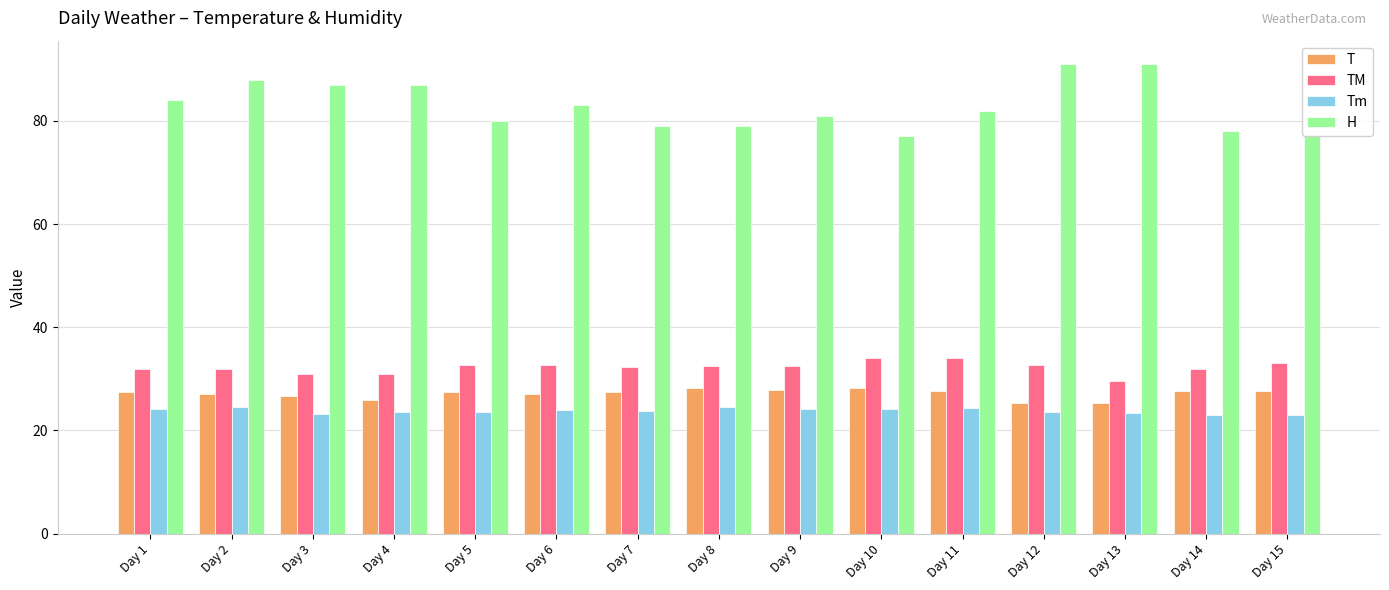

Count the number of categories in the chart.

15